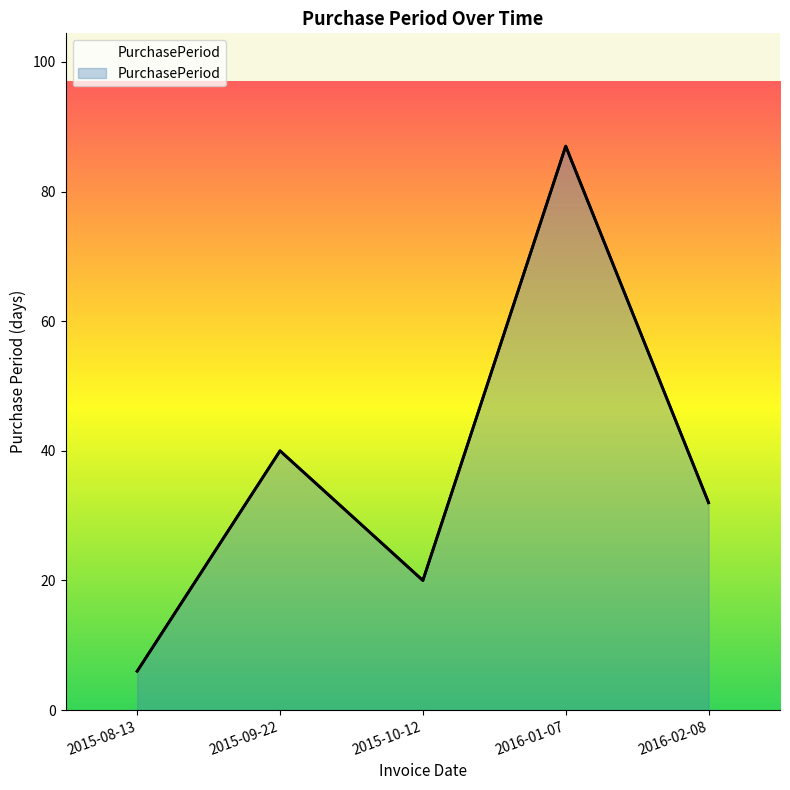

Reading left to right, extract all data points from this chart.

2015-08-13=6	2015-09-22=40	2015-10-12=20	2016-01-07=87	2016-02-08=32